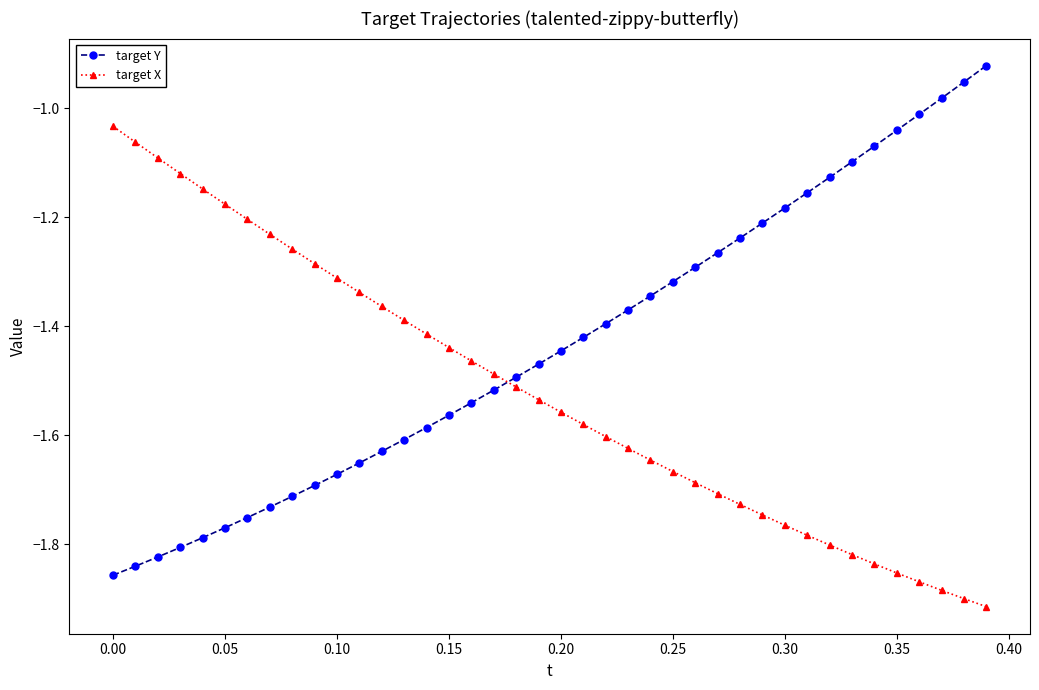

How many intersections are there between target Y and target X?

1